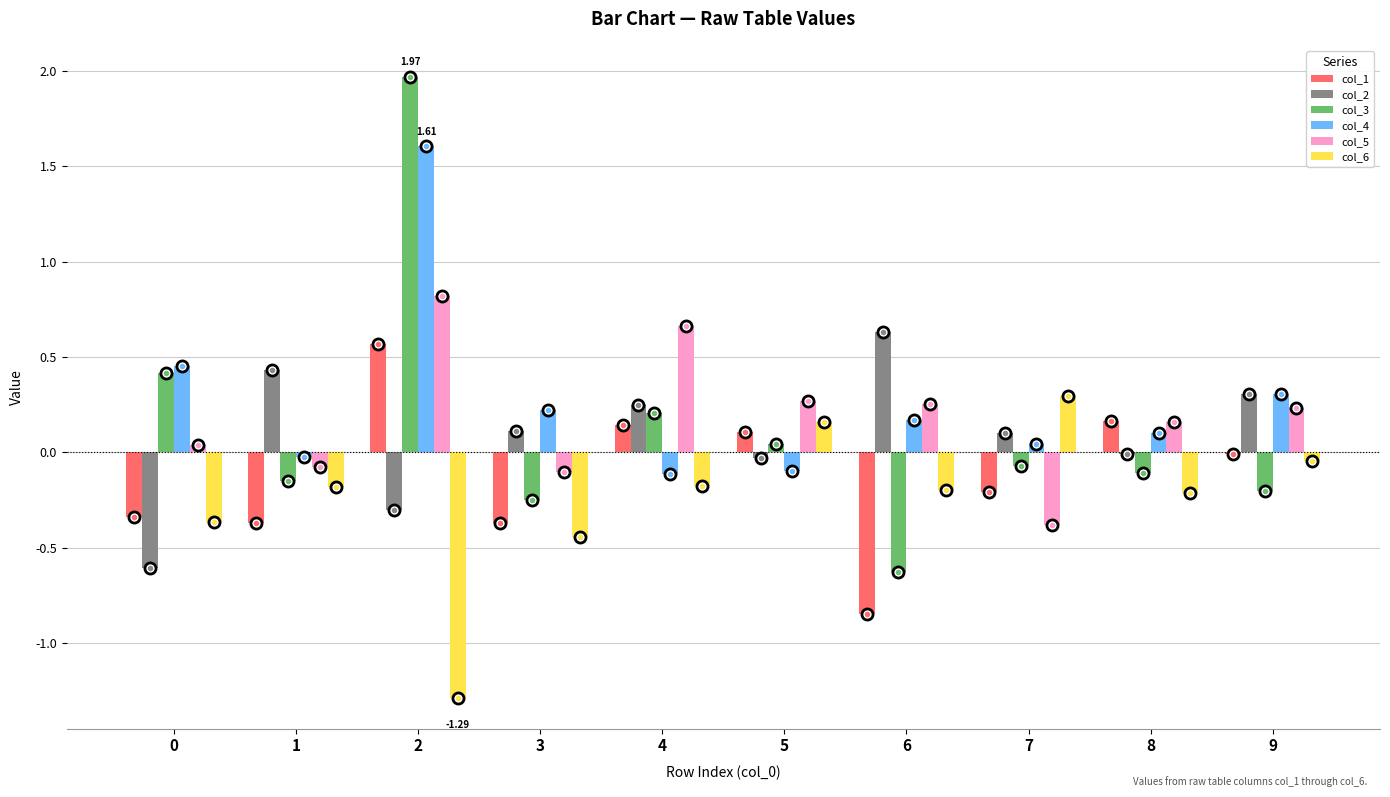

What is the sum of all col_2 values?

0.9